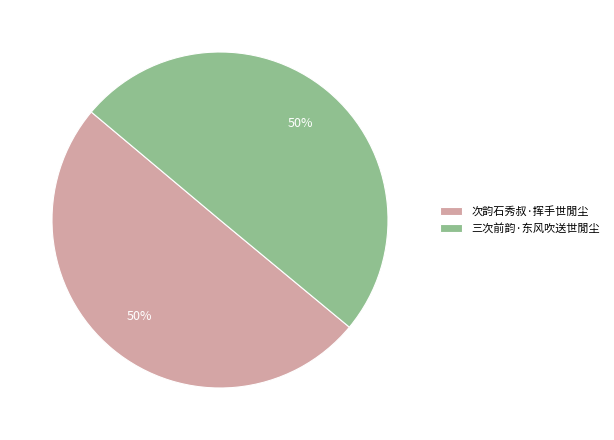

To the nearest percent, what percentage of the pie is 三次前韵·东风吹送世閒尘?

50%